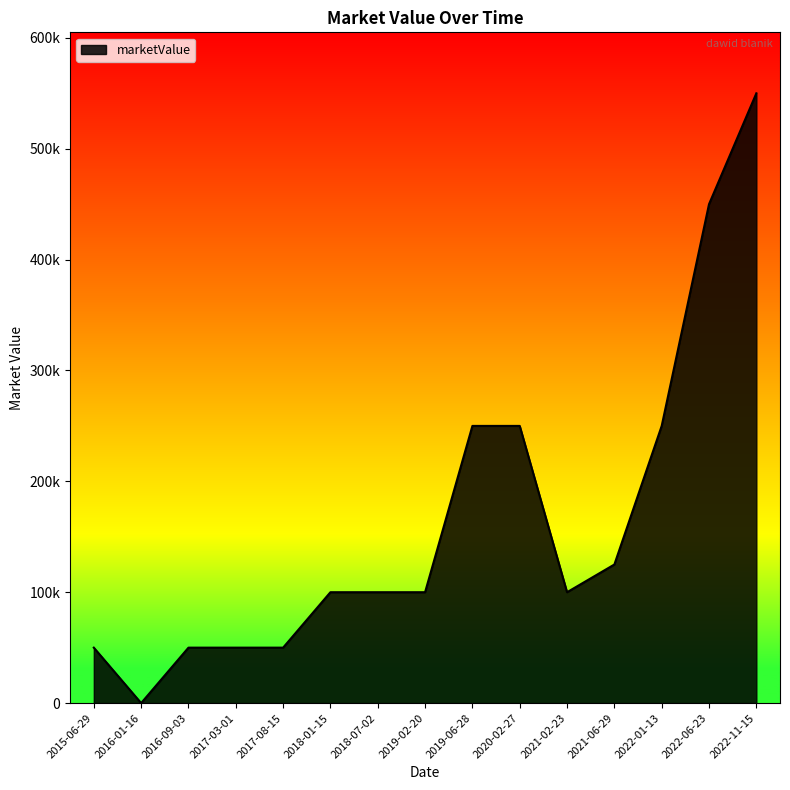

Does the chart display data point markers on the line(s)?

No